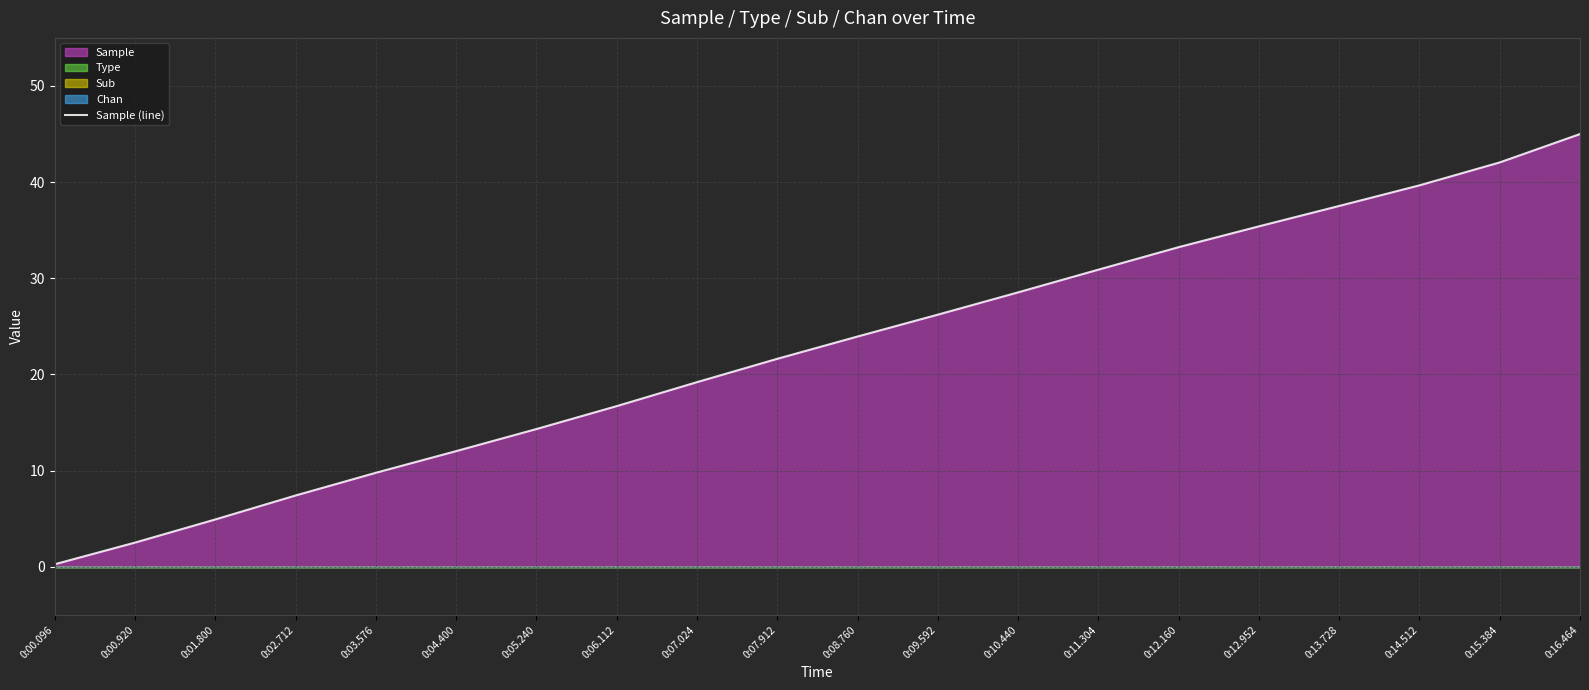

At which category does the chart reach its minimum across all series?

0:00.096